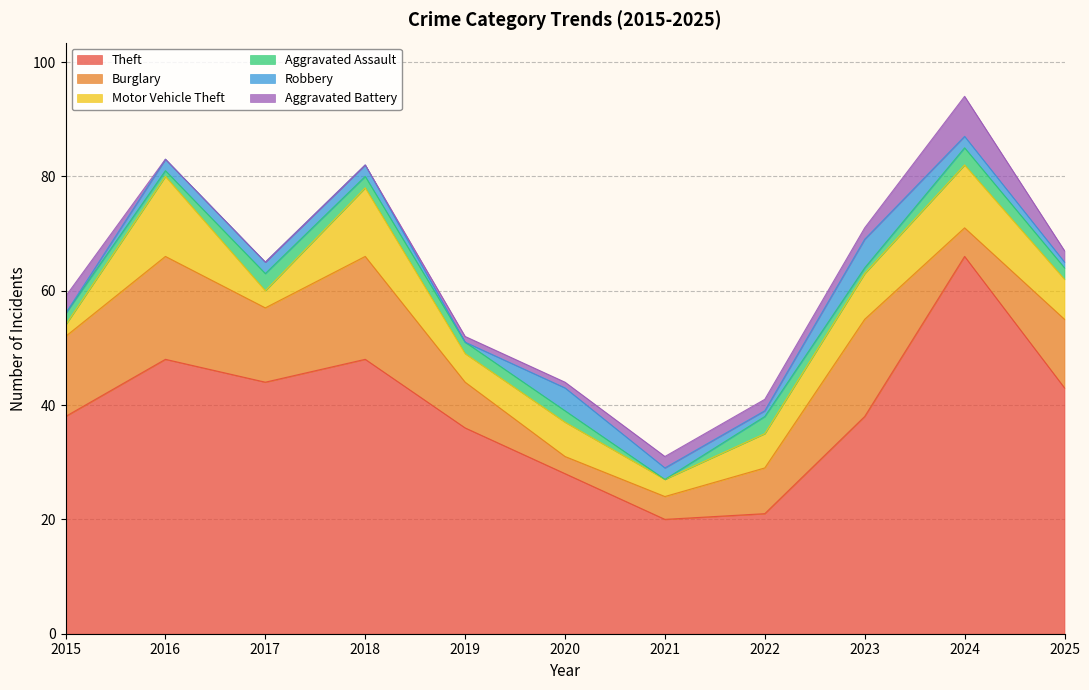

Is it true that Robbery equals 1 at 2022?

False